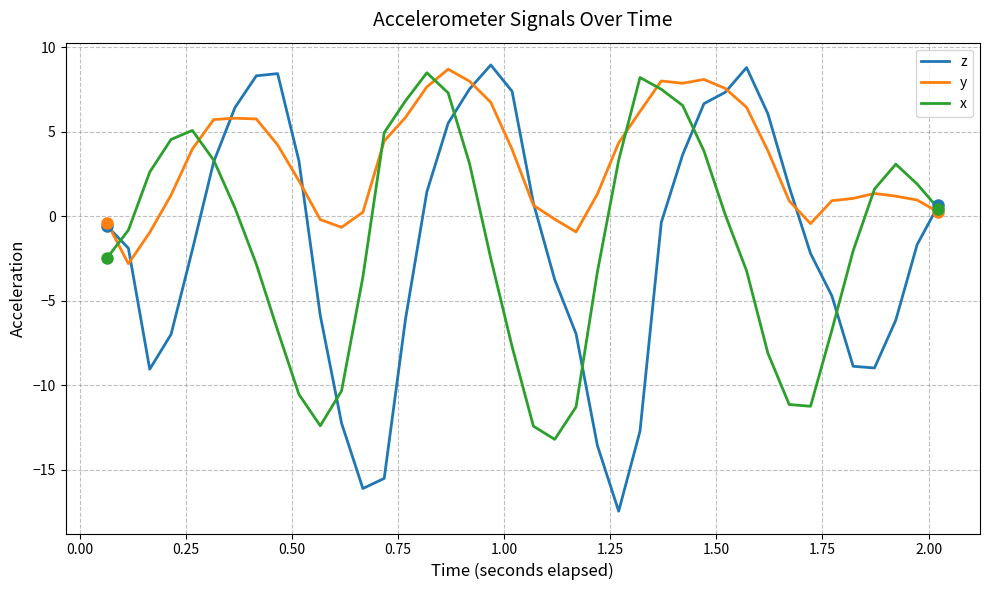

At how many categories does at least one series exceed -8?

40